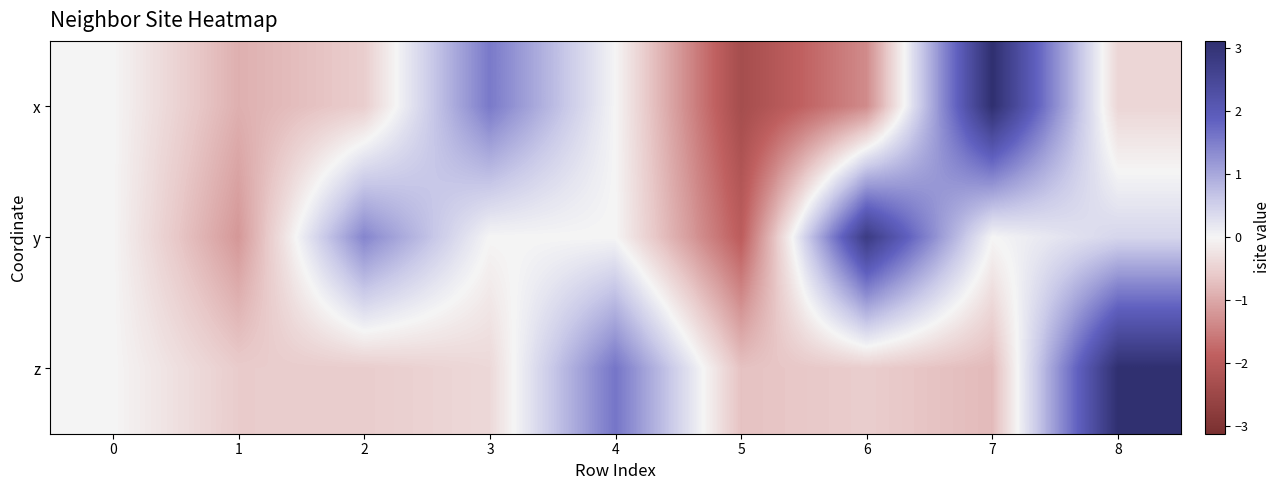

How many data points does each series have?

9